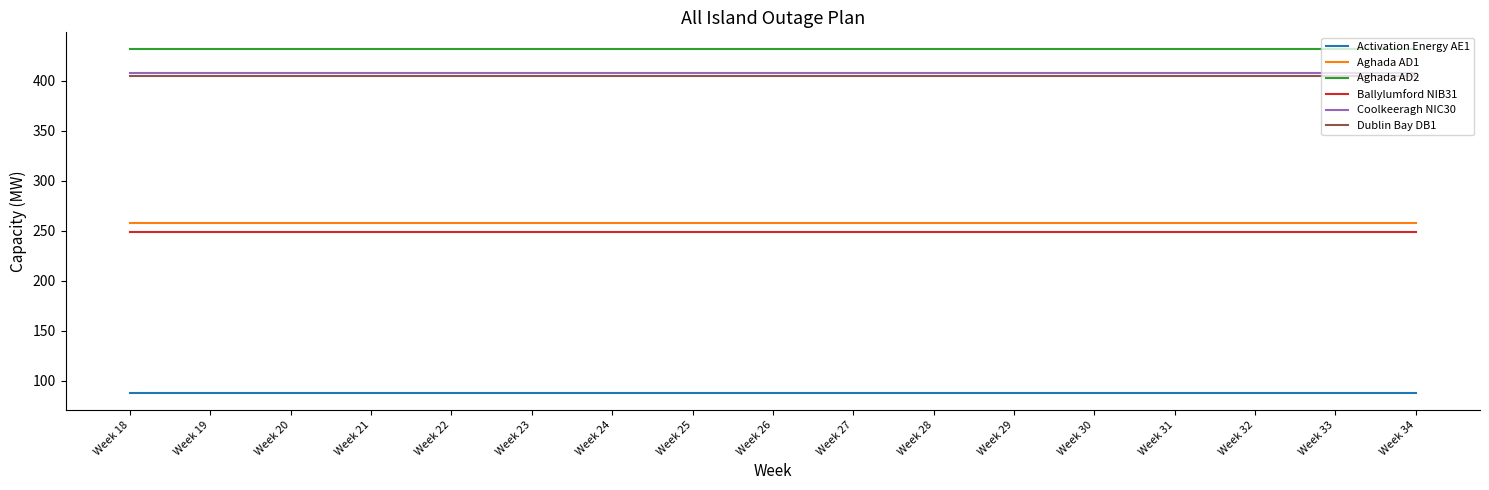

What is the sum of all Dublin Bay DB1 values?

6885